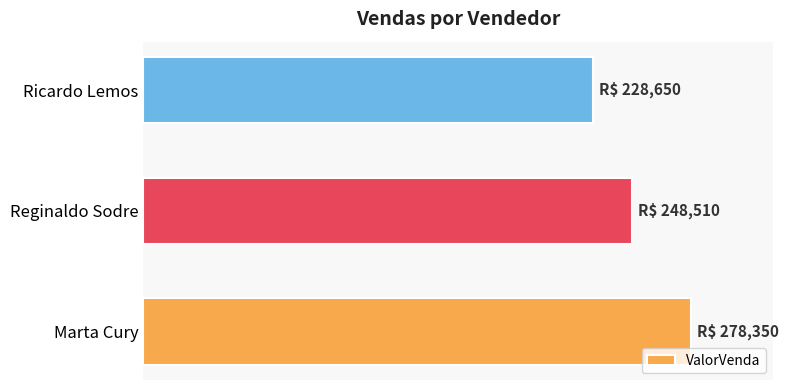

Rank the categories by value from lowest to highest.

Ricardo Lemos, Reginaldo Sodre, Marta Cury